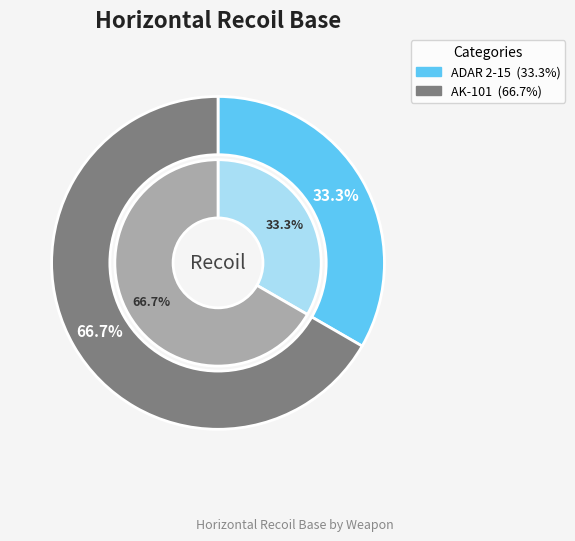

Count the number of slices in the pie.

2